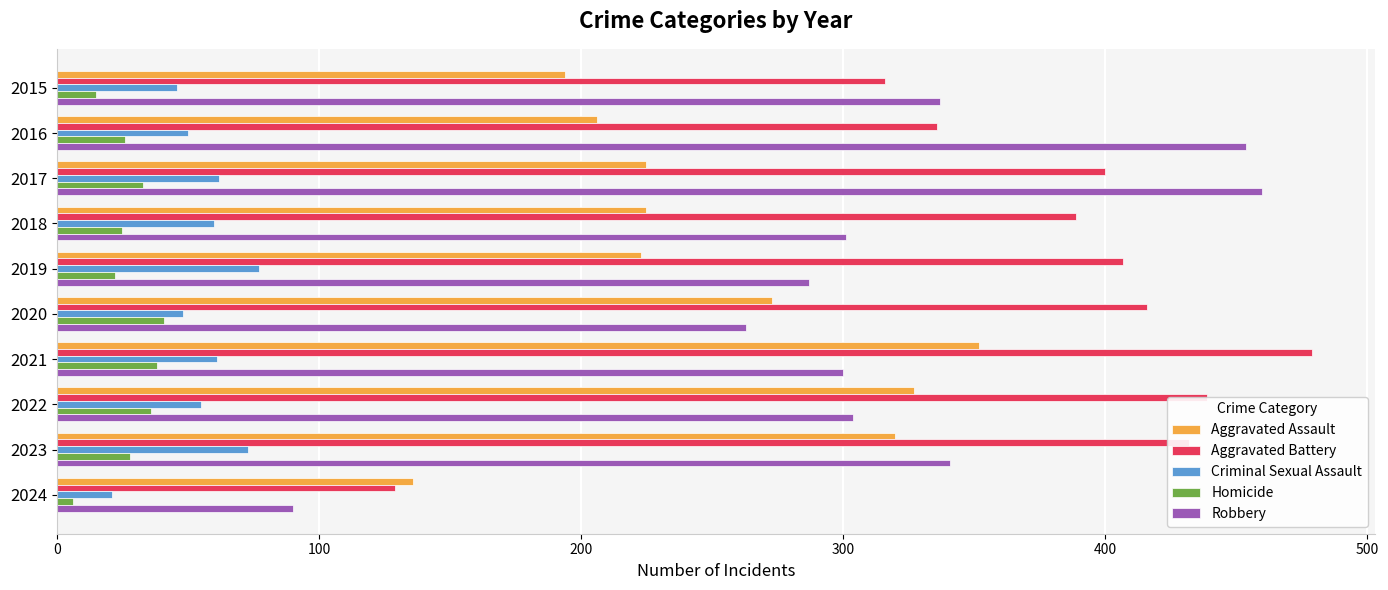

Is it true that Aggravated Assault equals 380 at 2020?

False